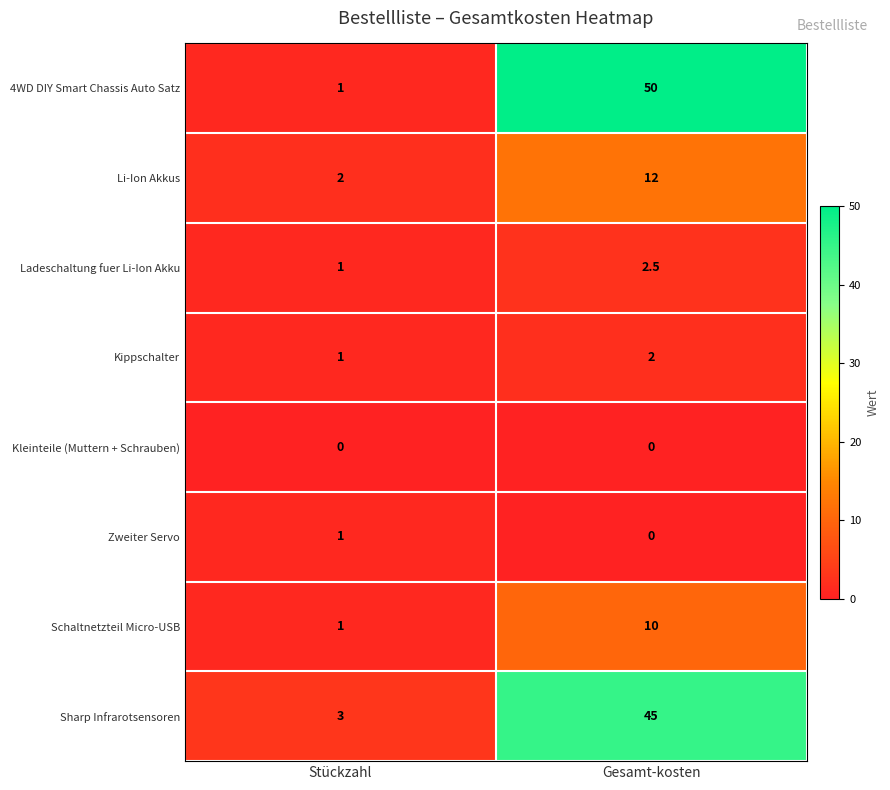

Reading right to left, extract all data points from this chart.

4WD DIY Smart Chassis Auto Satz: Gesamt-kosten=50.0	Stückzahl=1.0
Li-Ion Akkus: Gesamt-kosten=12.0	Stückzahl=2.0
Ladeschaltung fuer Li-Ion Akku: Gesamt-kosten=2.5	Stückzahl=1.0
Kippschalter: Gesamt-kosten=2.0	Stückzahl=1.0
Kleinteile (Muttern + Schrauben): Gesamt-kosten=0.0	Stückzahl=0.0
Zweiter Servo: Gesamt-kosten=0.0	Stückzahl=1.0
Schaltnetzteil Micro-USB: Gesamt-kosten=10.0	Stückzahl=1.0
Sharp Infrarotsensoren: Gesamt-kosten=45.0	Stückzahl=3.0